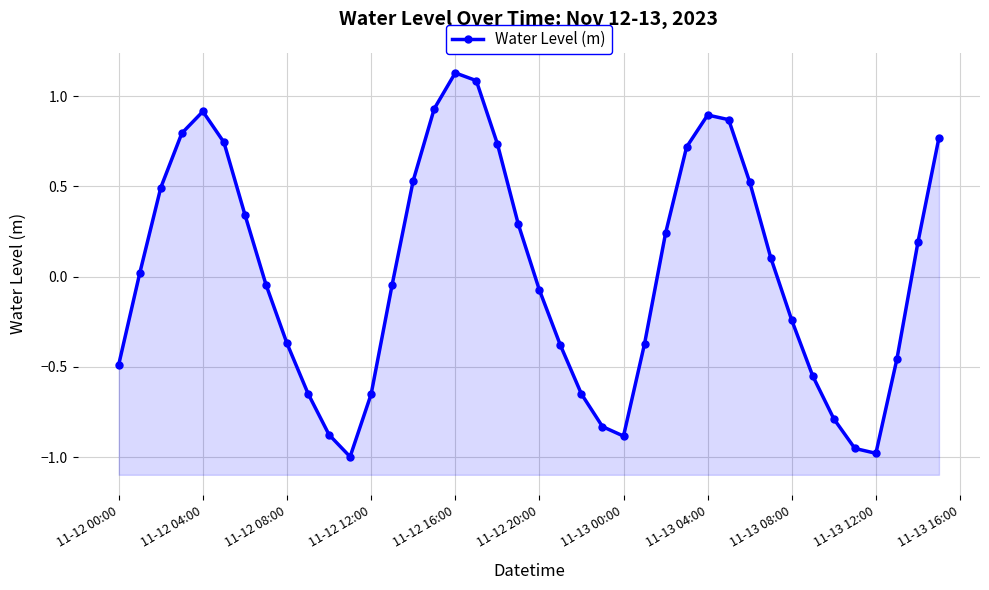

What is the difference between the second highest and second lowest values?

2.1